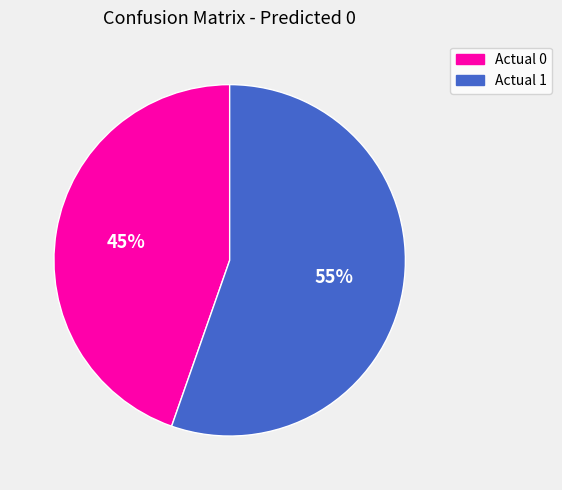

Approximately how many times larger is the value at Actual 1 compared to Actual 0?

1.2